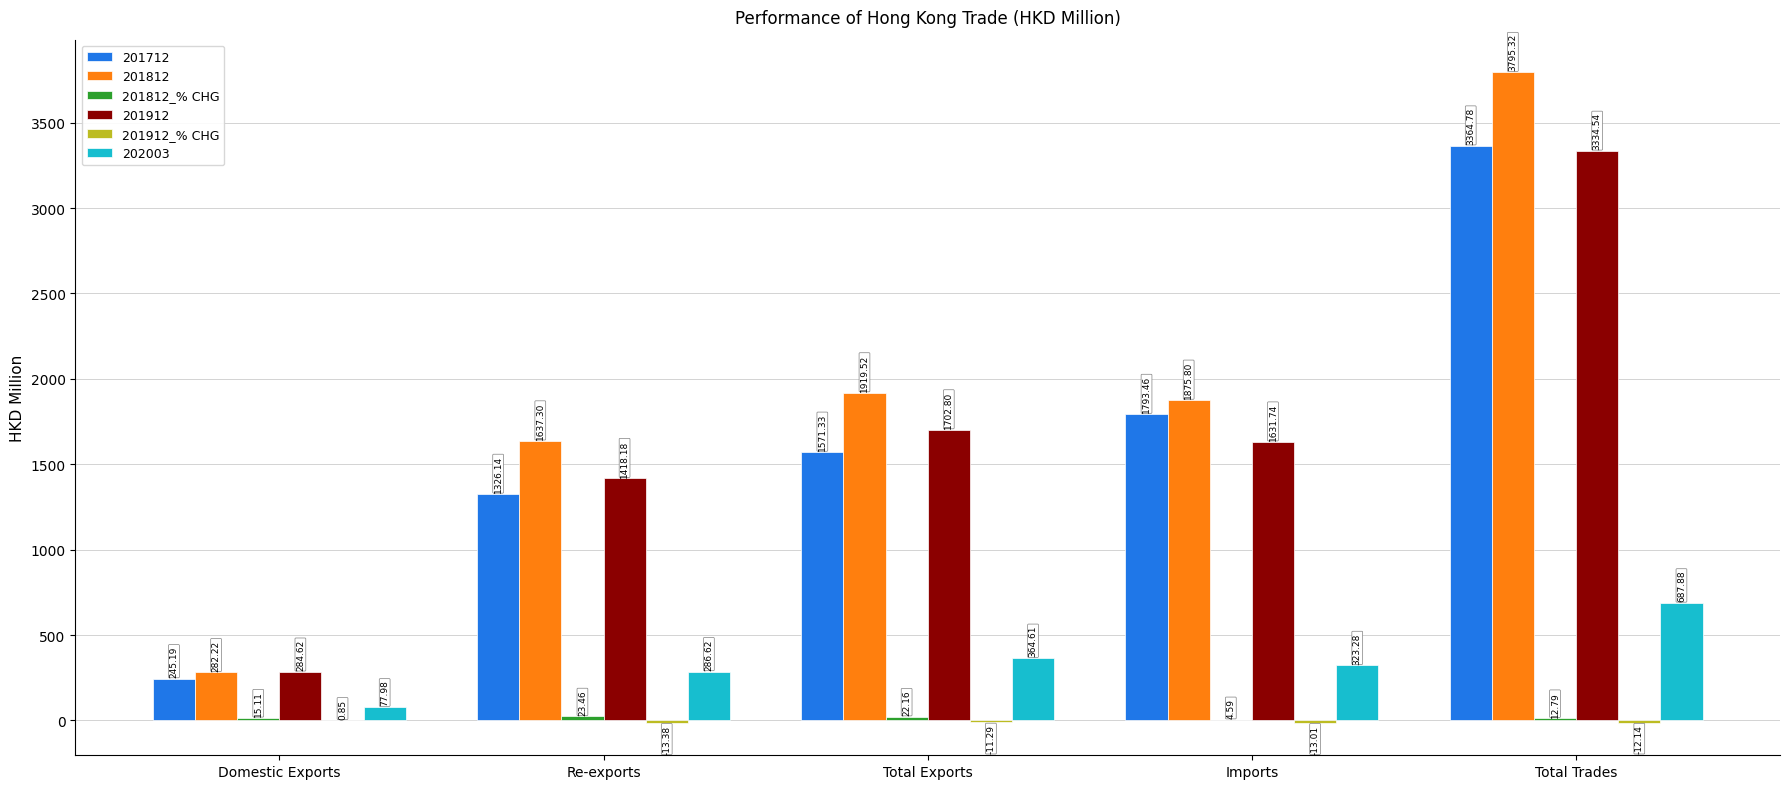

What is the sum of the 201712 values at Re-exports and Imports?

3119.6